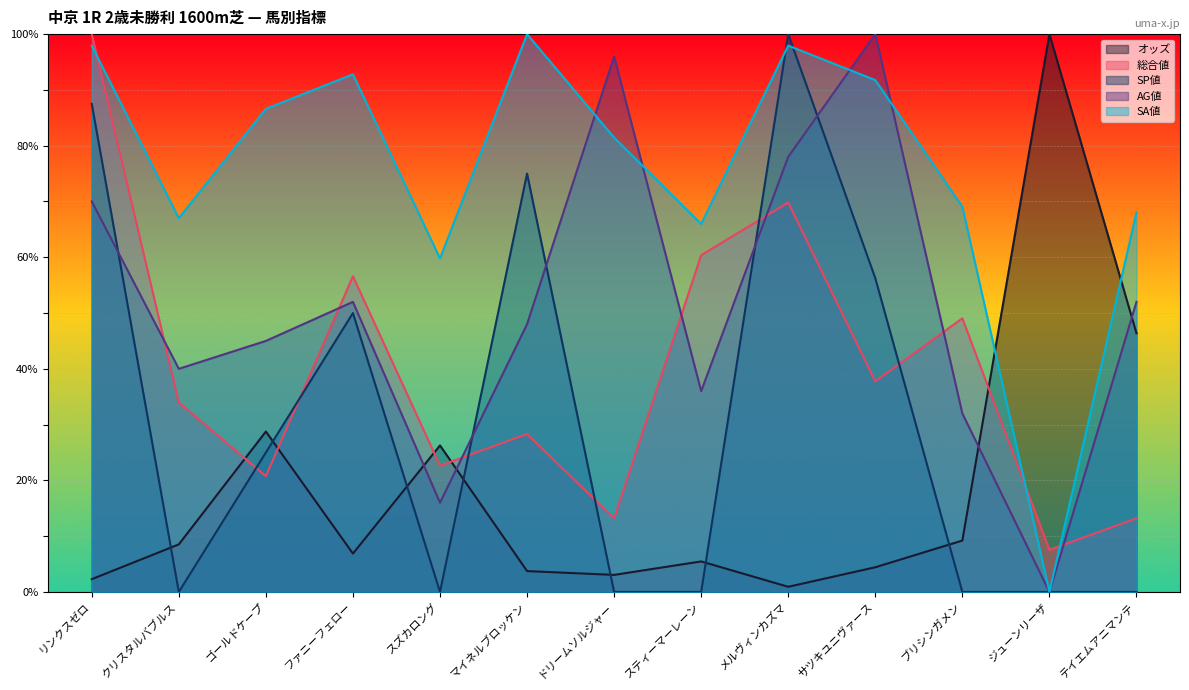

The AG値 series shows 118.1 at リンクスゼロ. True or false?

False